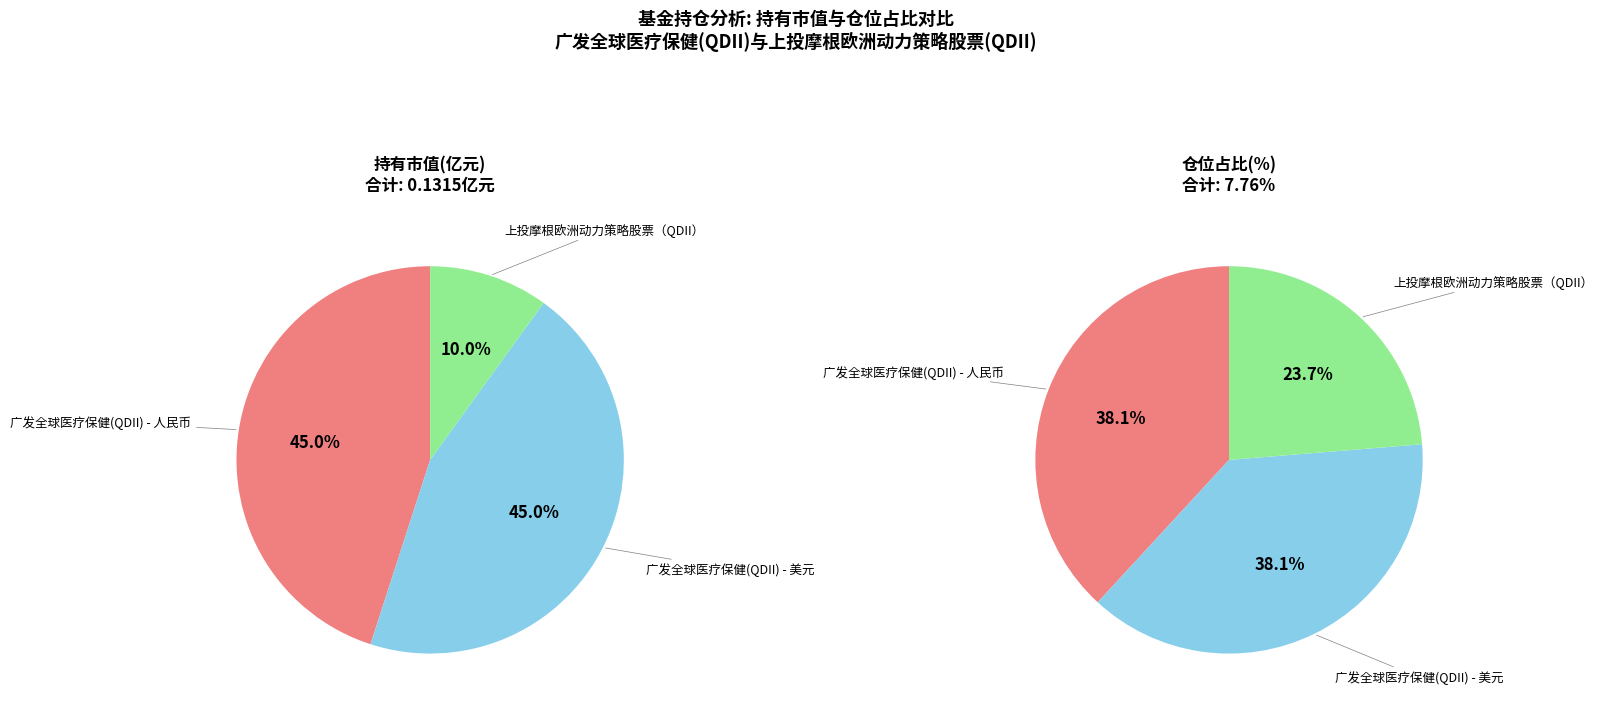

True or false: 上投摩根欧洲动力策略股票（QDII） accounts for 4% of the total.

False